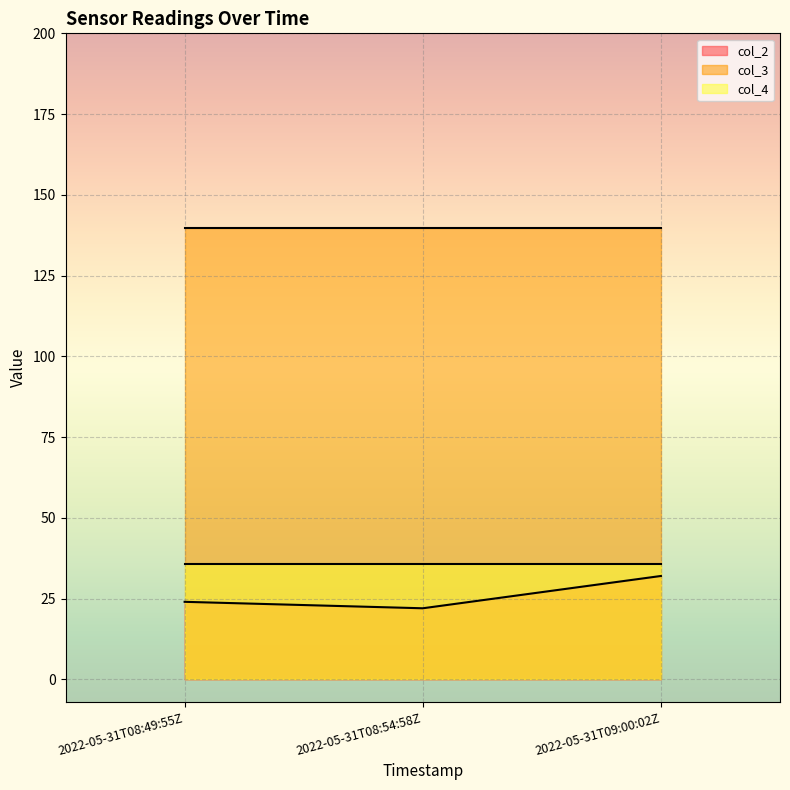

At how many categories does at least one series exceed 107?

3